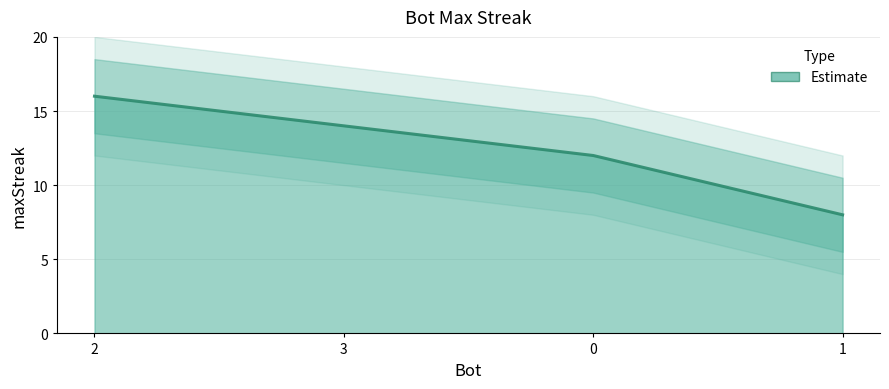

Is it true that the value at 0 is 6?

False